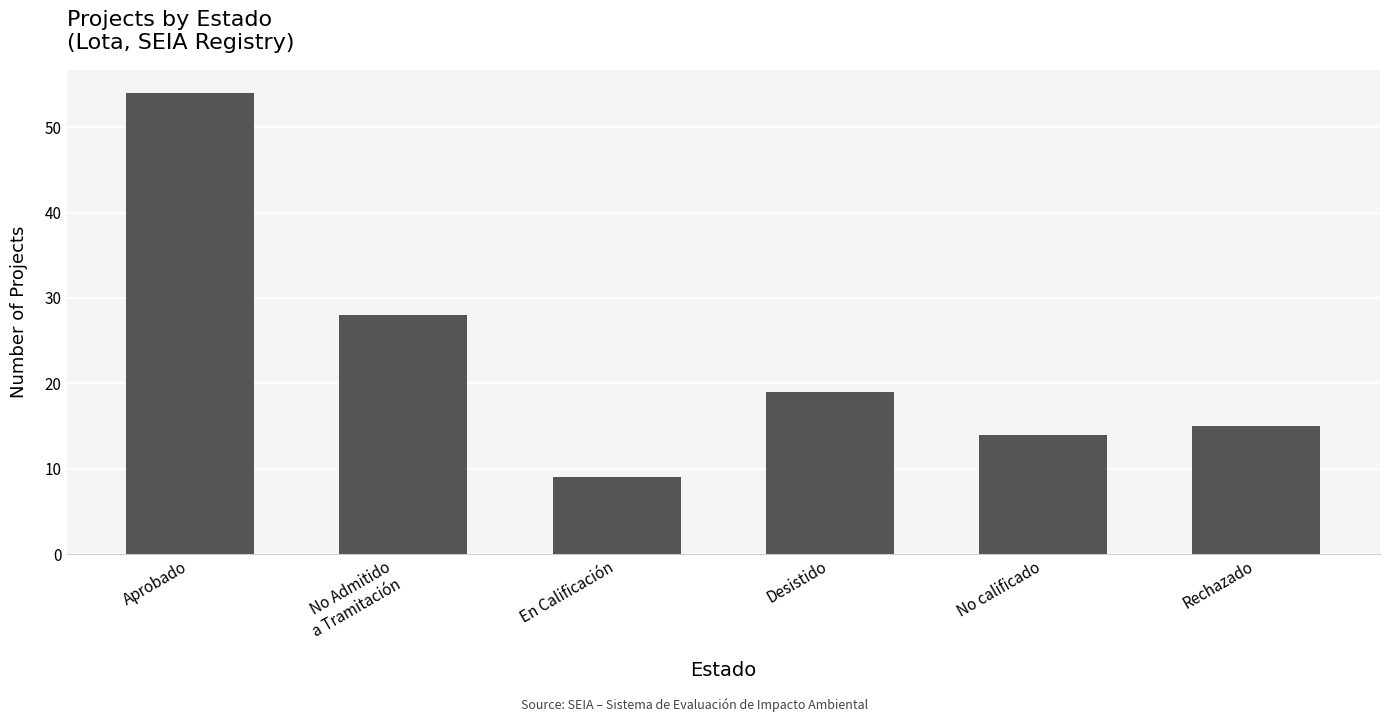

Which category has the lowest value across all series?

En Calificación